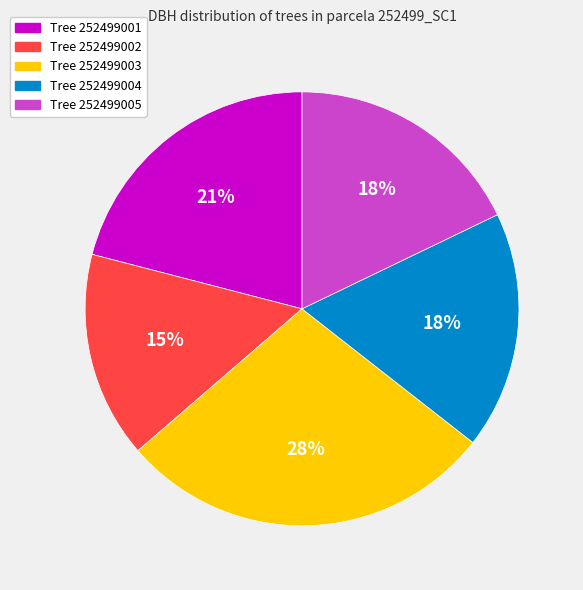

To the nearest percent, what is the average slice percentage?

20%